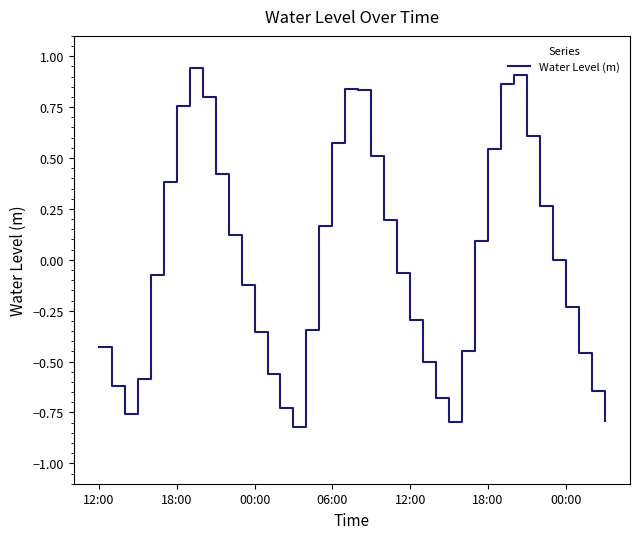

What is the difference between the second highest and second lowest values?

1.7